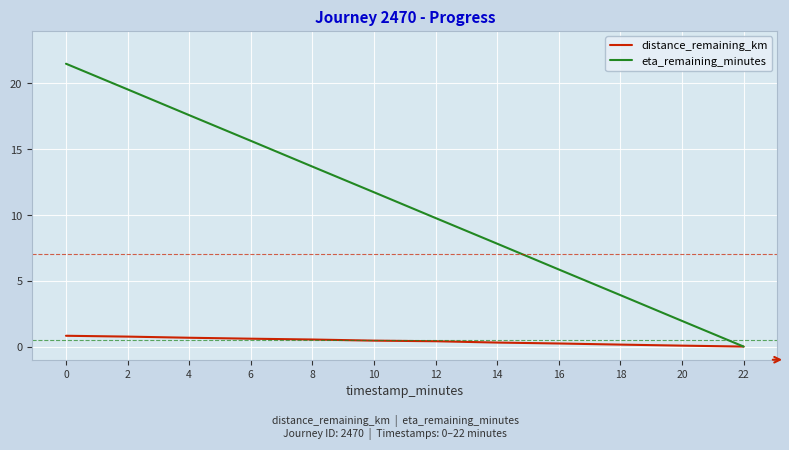

Which series has the largest total across all categories?

eta_remaining_minutes